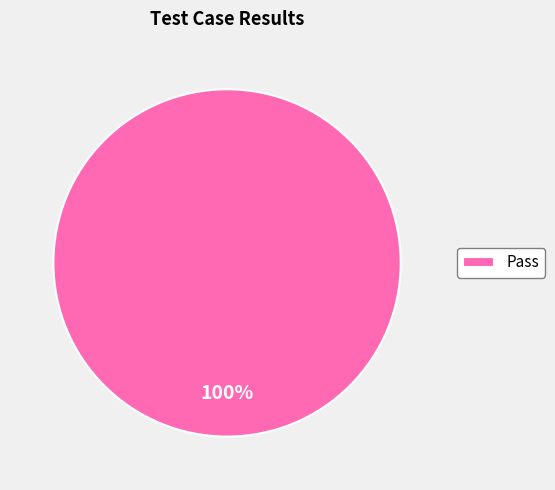

To the nearest percent, what portion does Pass represent?

100%